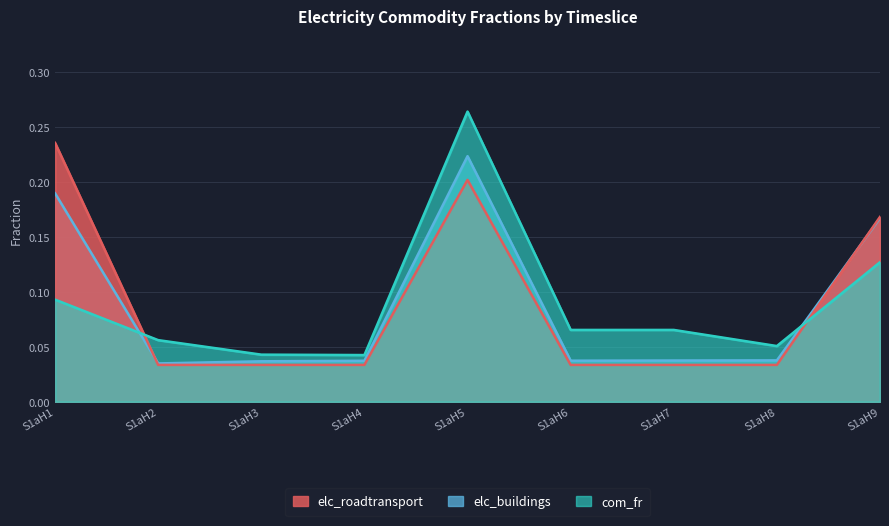

At which label is elc_roadtransport closest to 0?

S1aH2